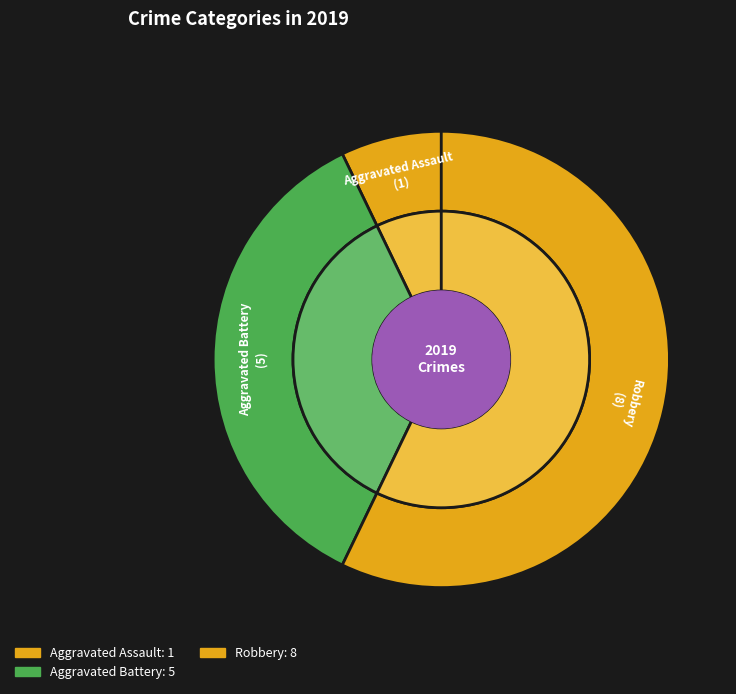

Is there any slice that represents more than half of the pie?

Yes